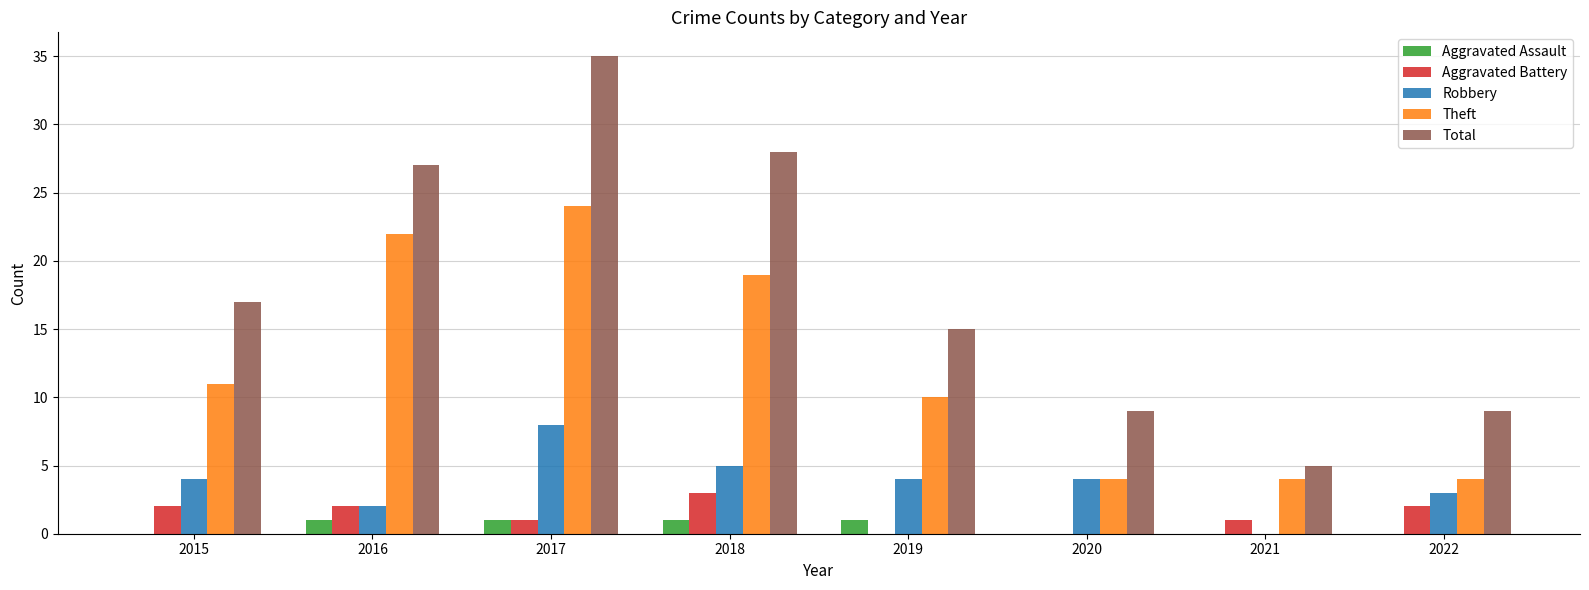

Are the bars grouped side by side (vs. stacked)?

Yes